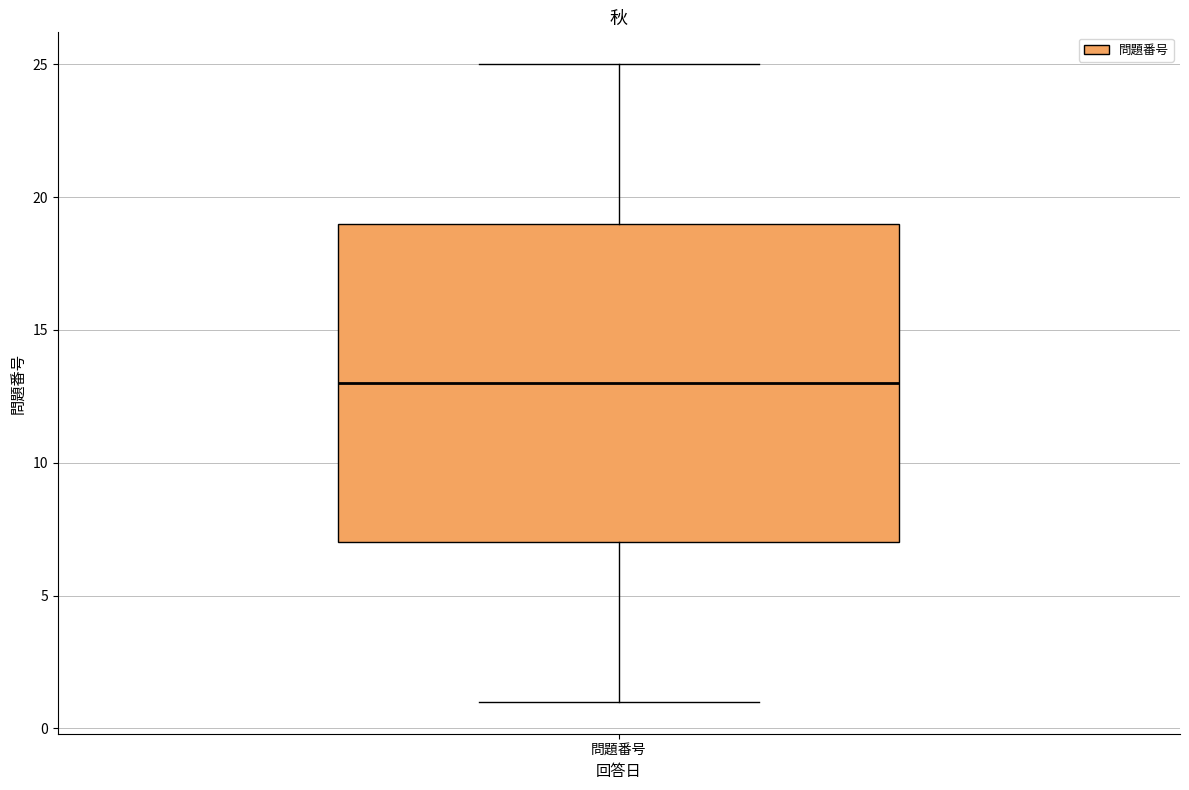

Where does the median line of the box for 問題番号 sit on the y-axis? The values are not printed on the chart, so give them approximately, as read against the axis.

13